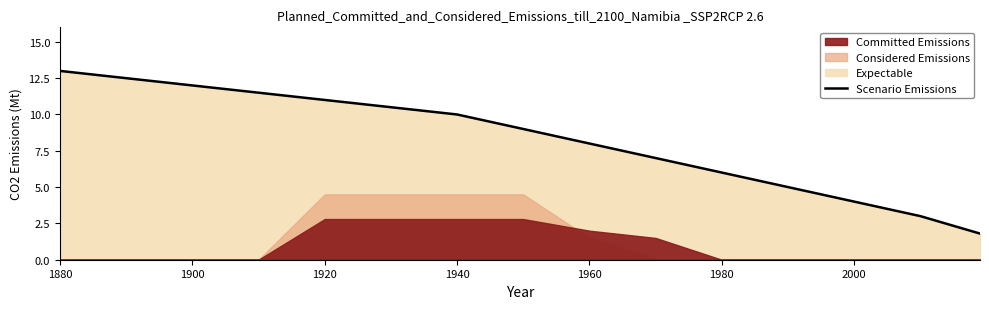

What is the highest value of the Scenario Emissions series?

13.0